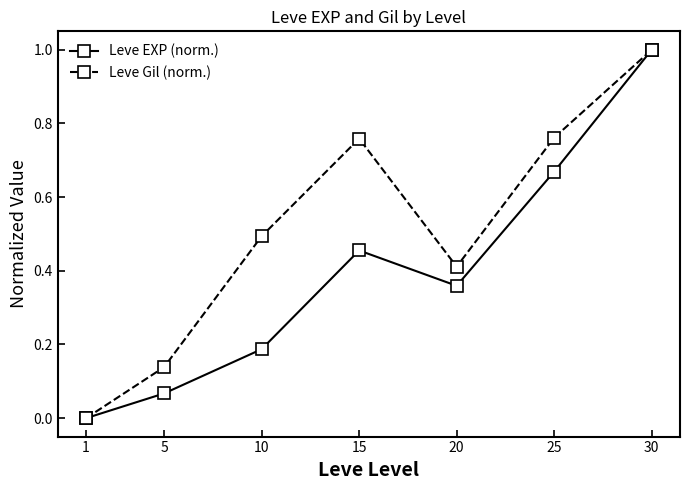

What is the total value across all series at 15?

1.2